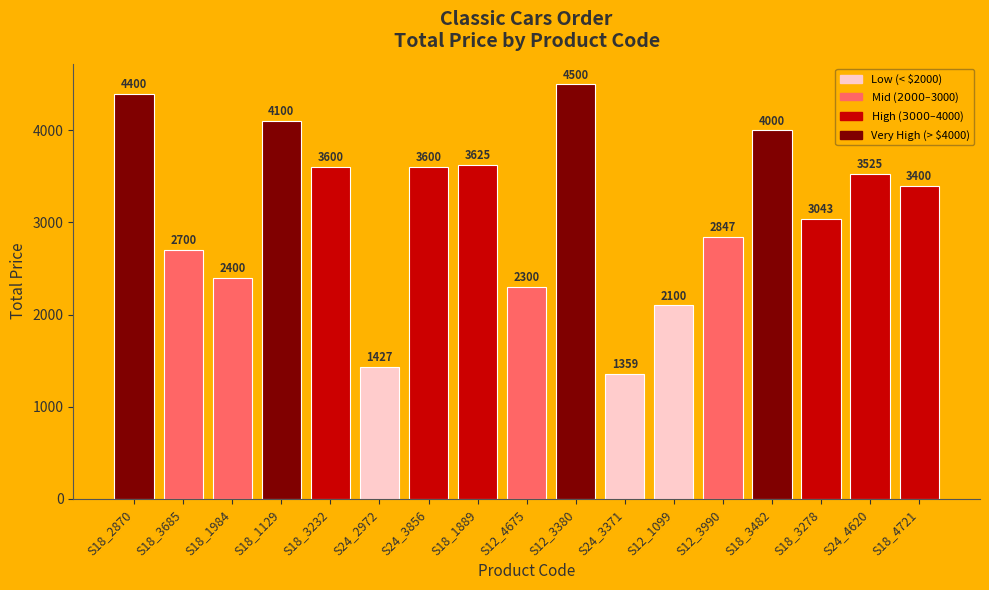

Count the number of categories in the chart.

17